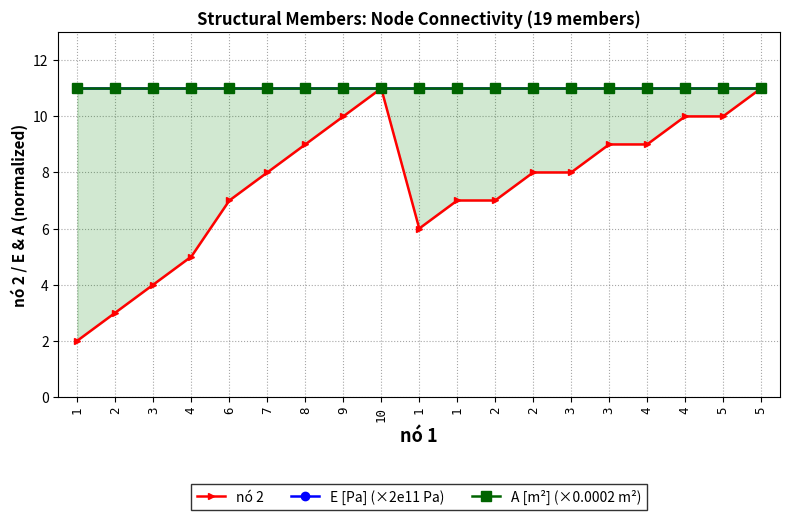

What is the label of the 1st point from the left?

1